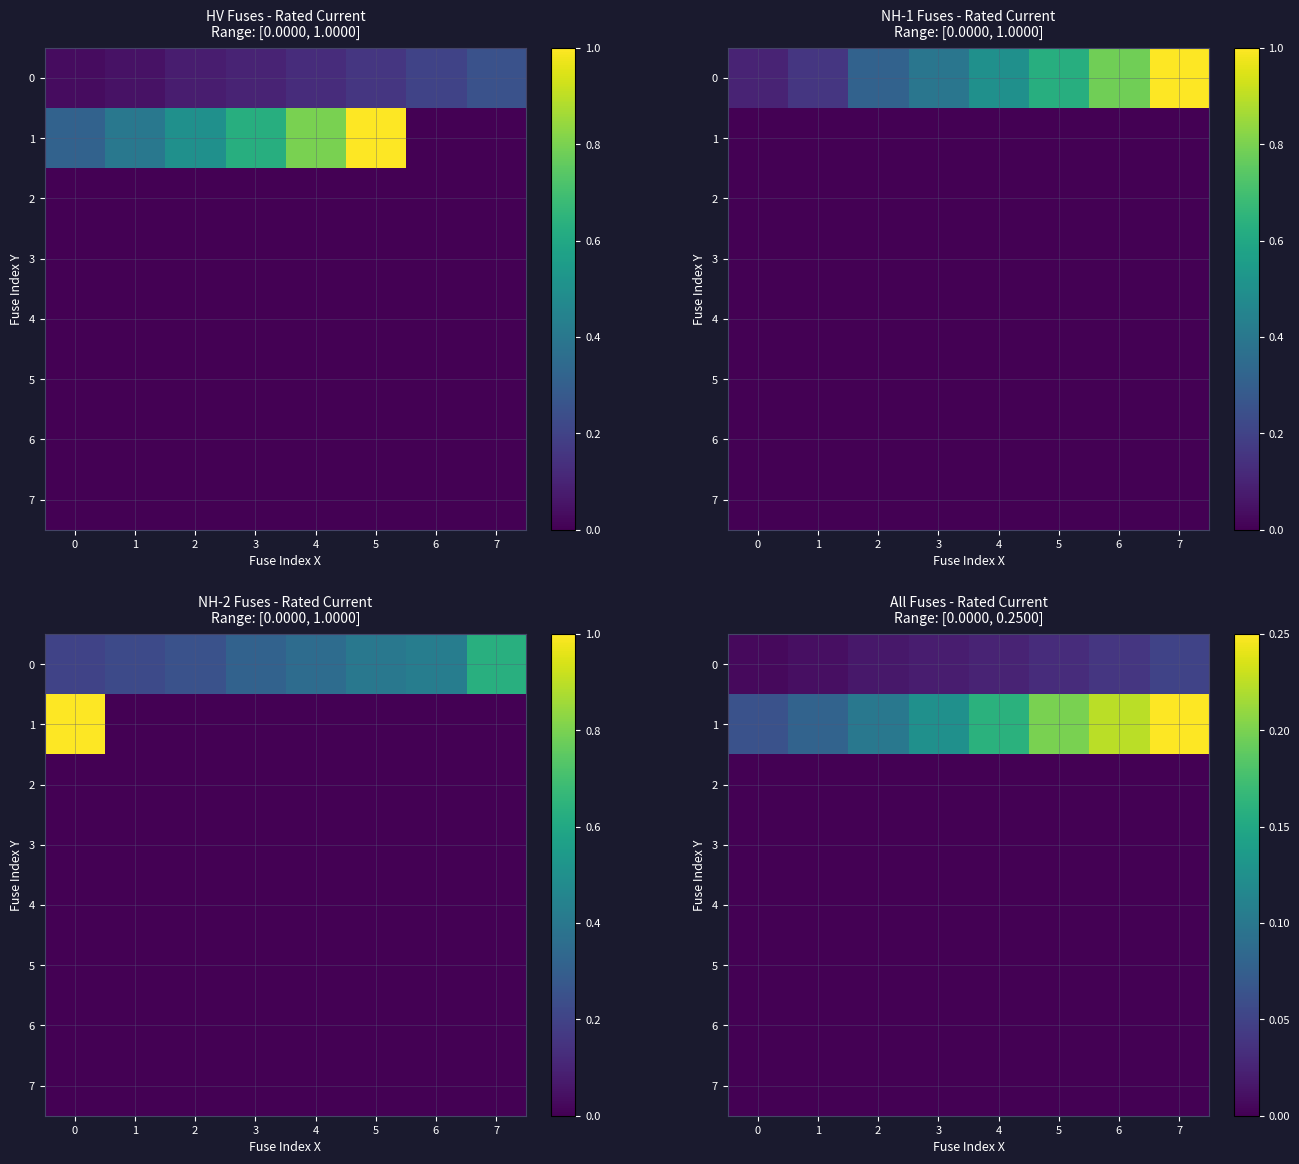

At how many categories does at least one series exceed 0?

8